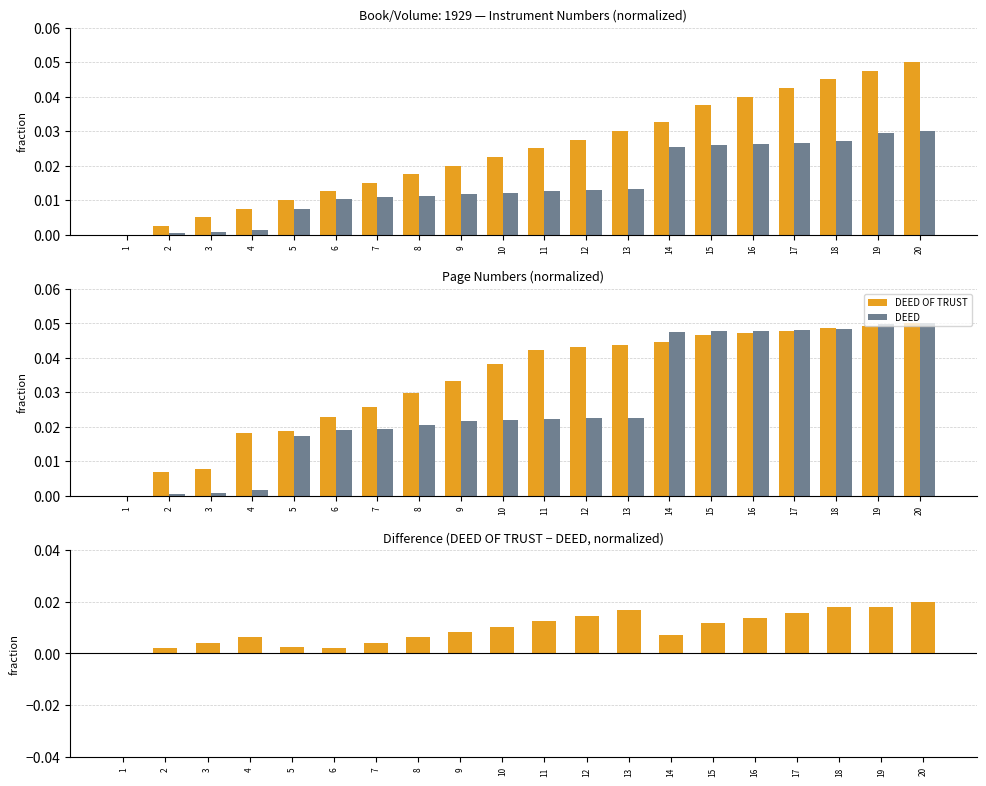

Which series has the largest total across all categories?

DEED